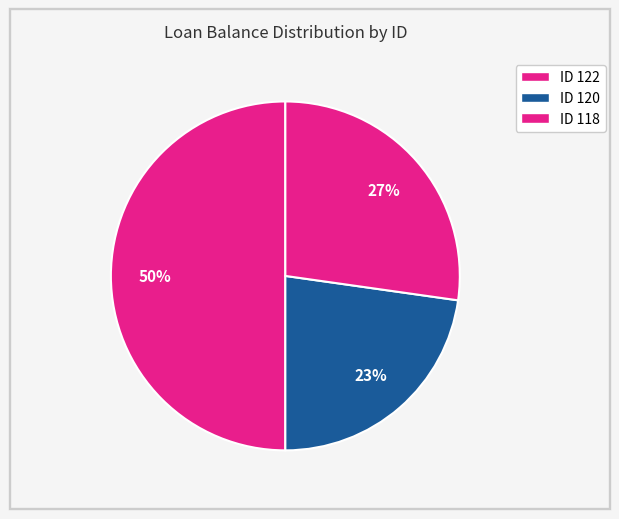

How many slices are in this pie chart?

3